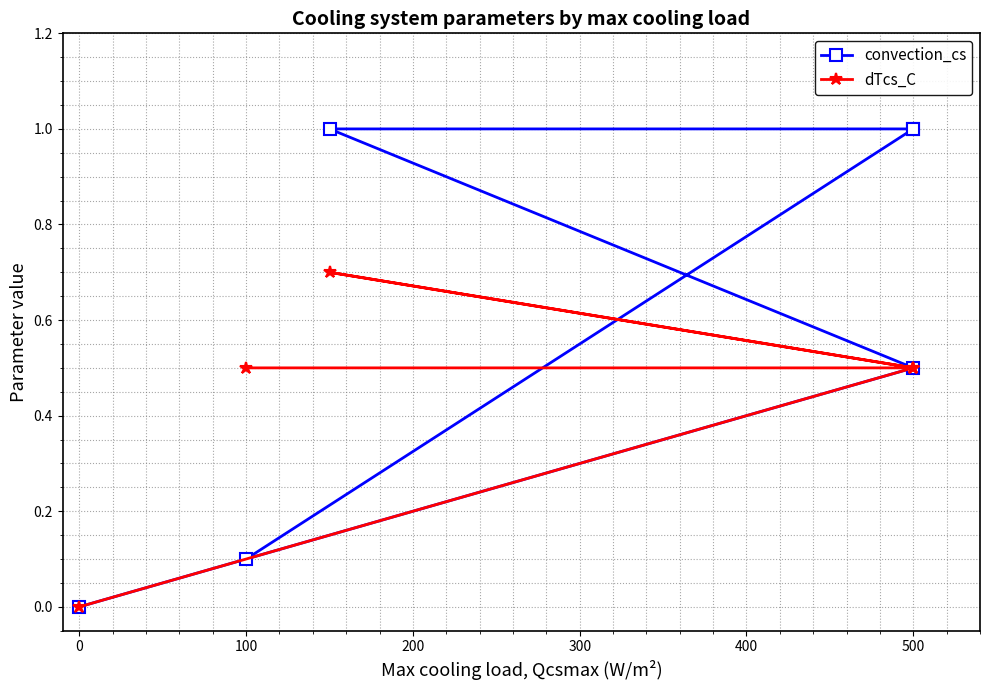

What position from the left is 200?

4